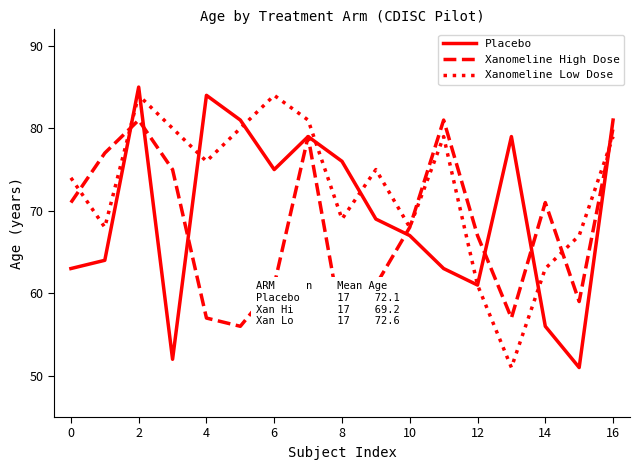

Rank the series by their average value, from lowest to highest.

Xanomeline High Dose, Placebo, Xanomeline Low Dose